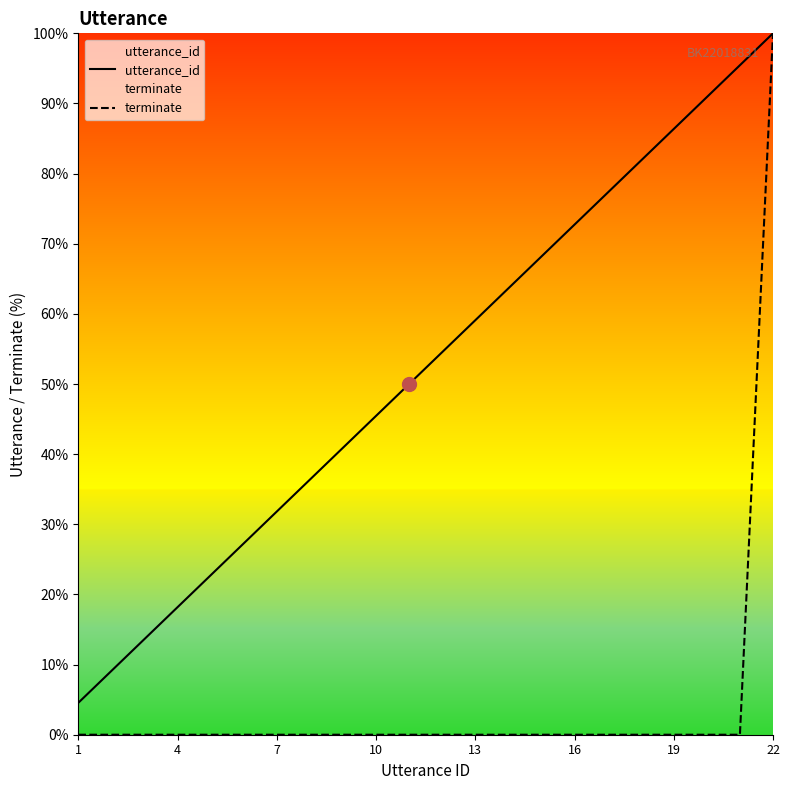

Which series has the largest total across all categories?

utterance_id